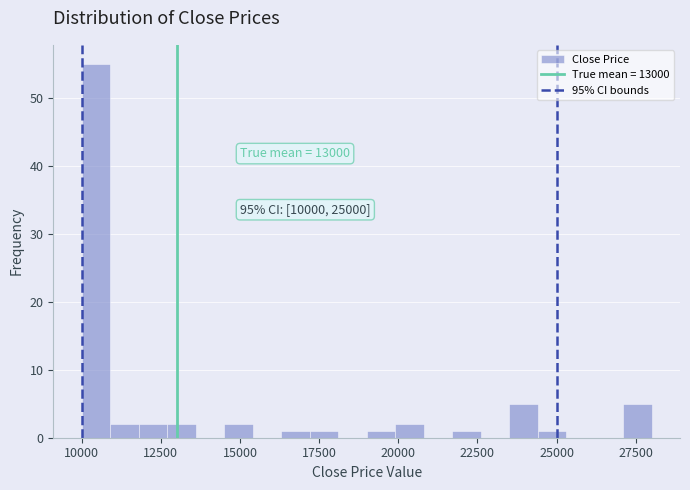

Read against the x-axis, roughly where is the centre of the tallest bar?

10500